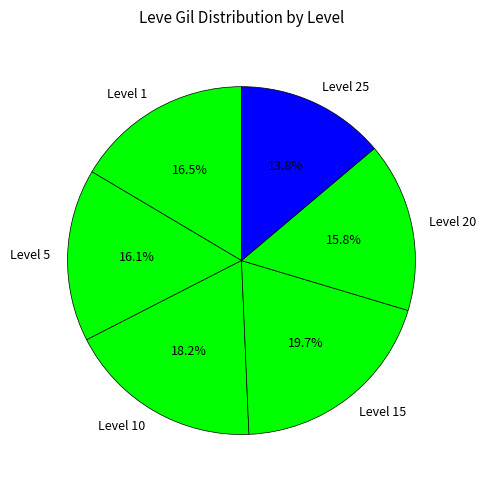

Approximately how many times larger is the value at Level 1 compared to Level 10?

0.9